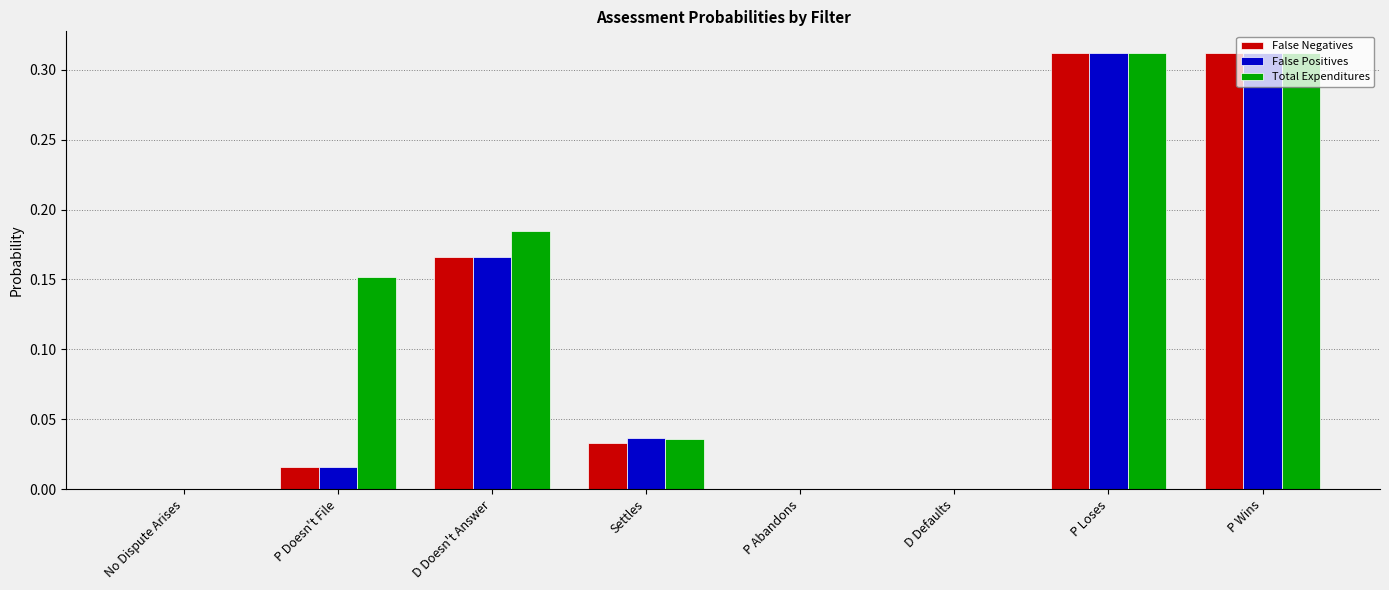

Which series changed the most between D Doesn't Answer and P Loses?

False Negatives